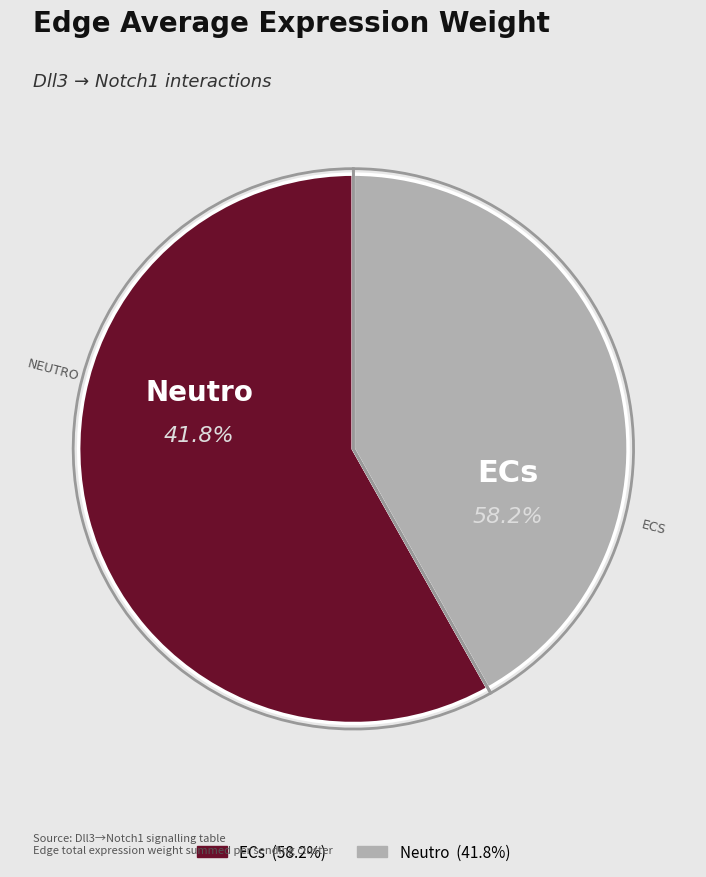

What portion of the pie excludes Neutro?

58.2%